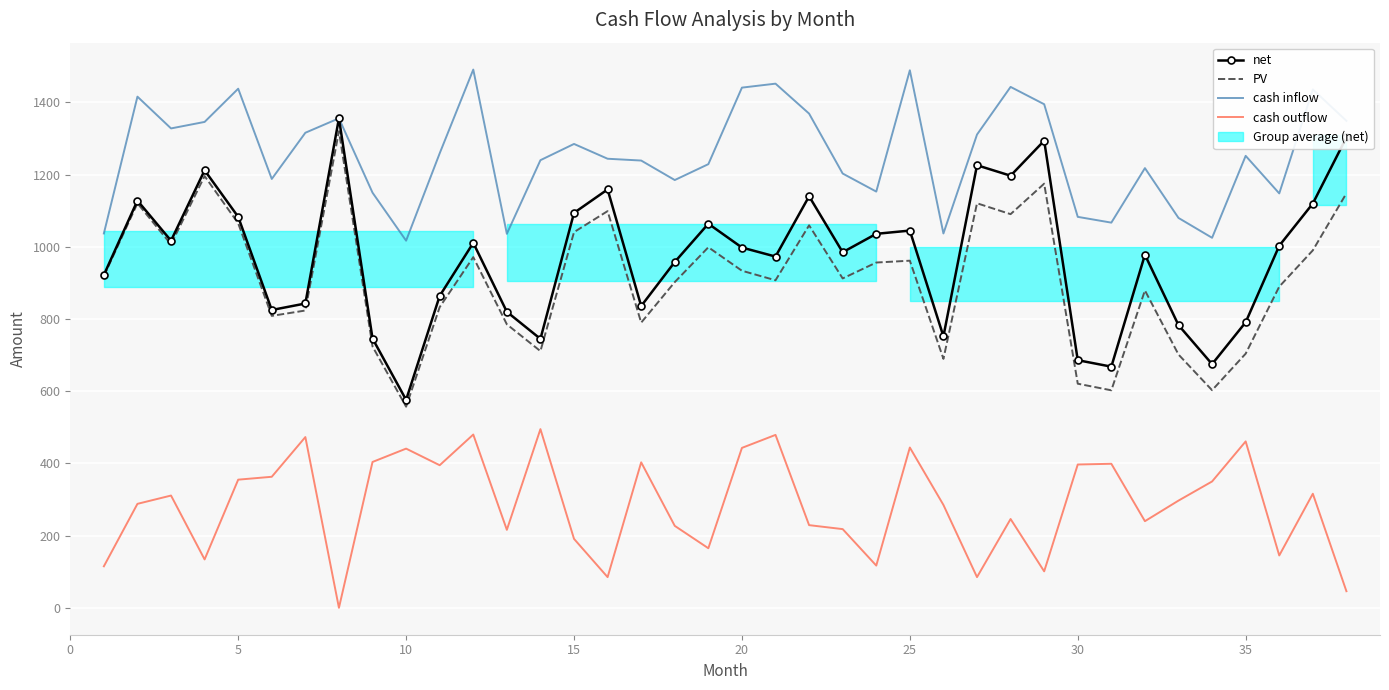

What is the difference between the second highest and minimum values in the cash inflow series?

472.0